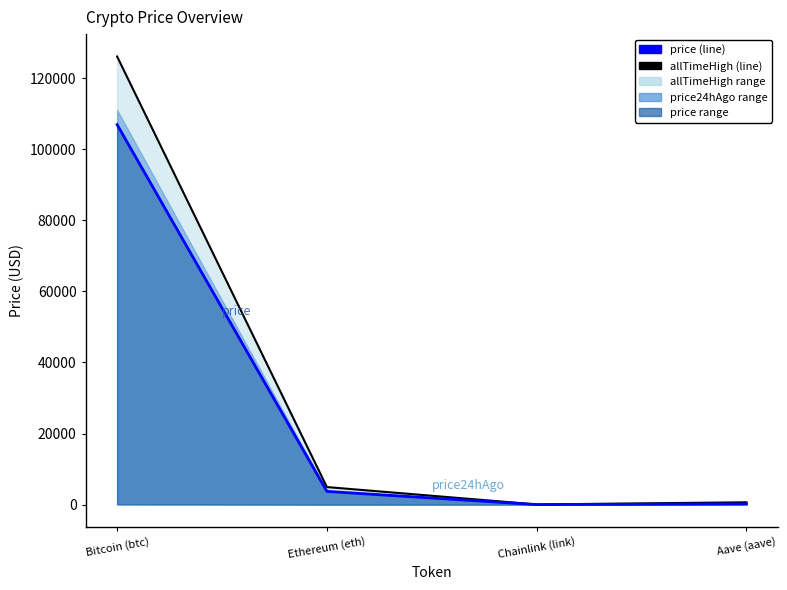

List the labels in order of price line value, largest first.

Bitcoin (btc), Ethereum (eth), Aave (aave), Chainlink (link)